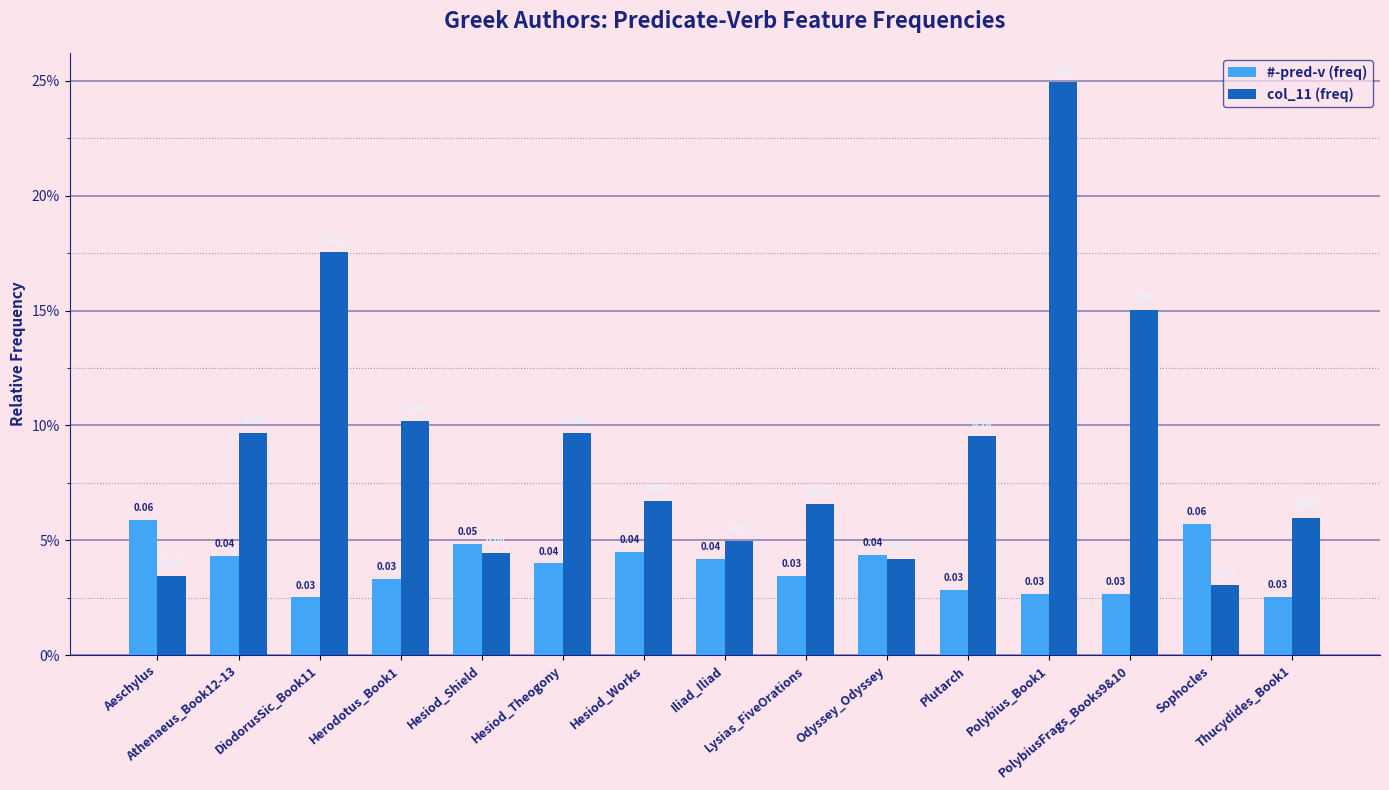

Does the chart contain any negative values?

No